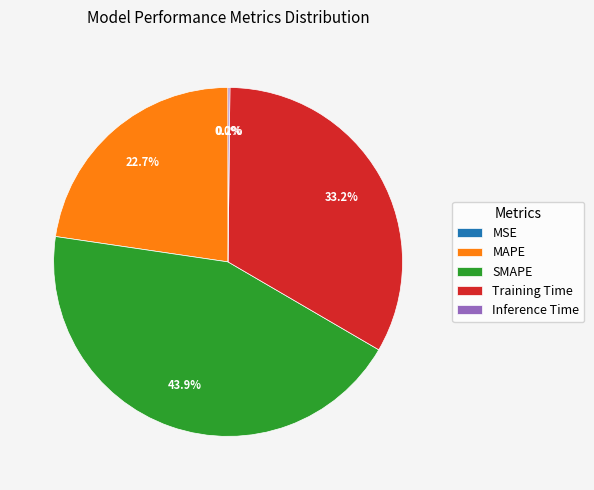

Between MAPE and SMAPE, which is larger?

SMAPE